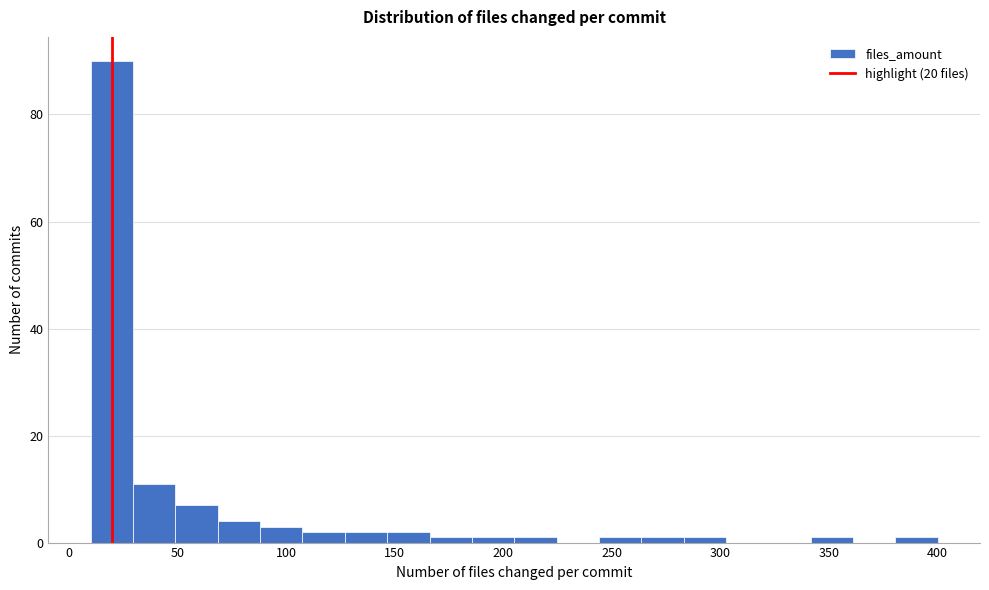

Around what value on the x-axis is the tallest bar? Give the approximate position of its centre, as read against the axis.

20